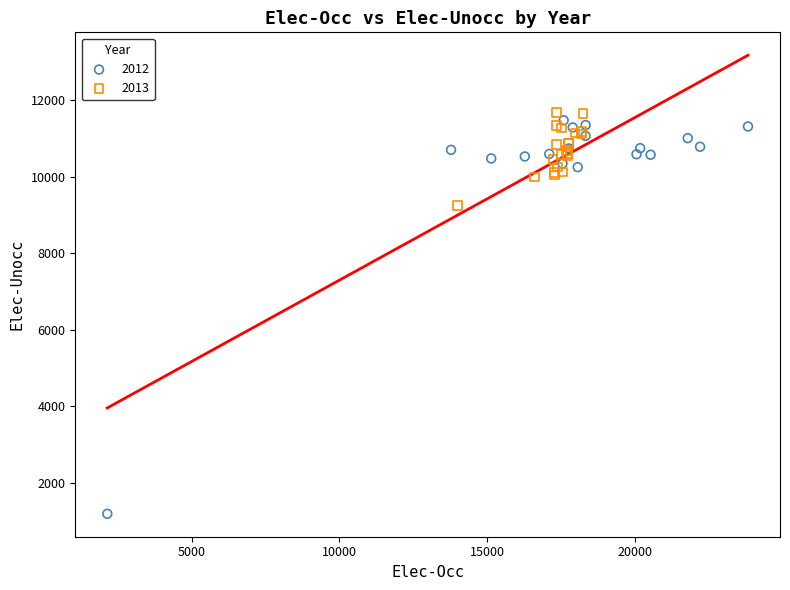

Which series reaches the minimum Y coordinate?

2012